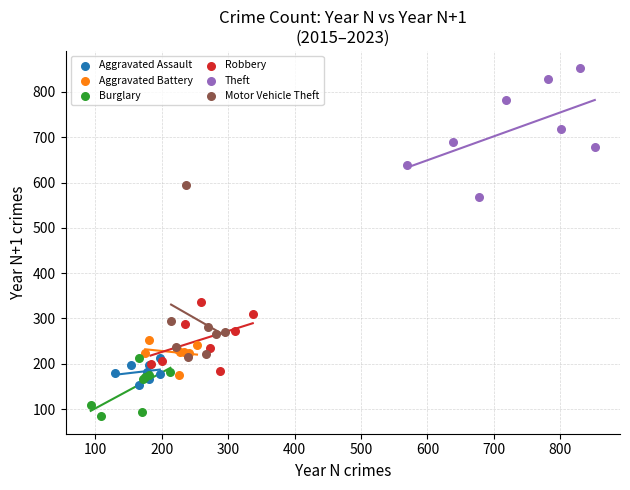

What are all the series names shown in the legend?

Aggravated Assault, Aggravated Battery, Burglary, Robbery, Theft, Motor Vehicle Theft